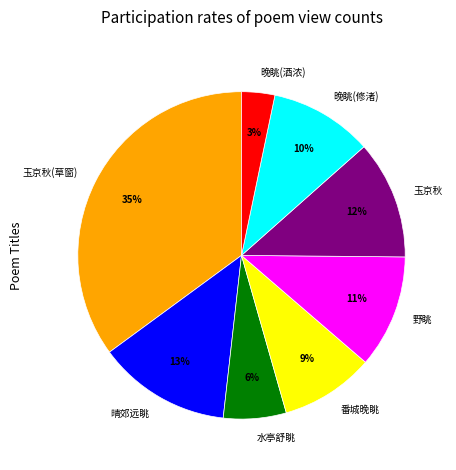

Count the number of slices in the pie.

8